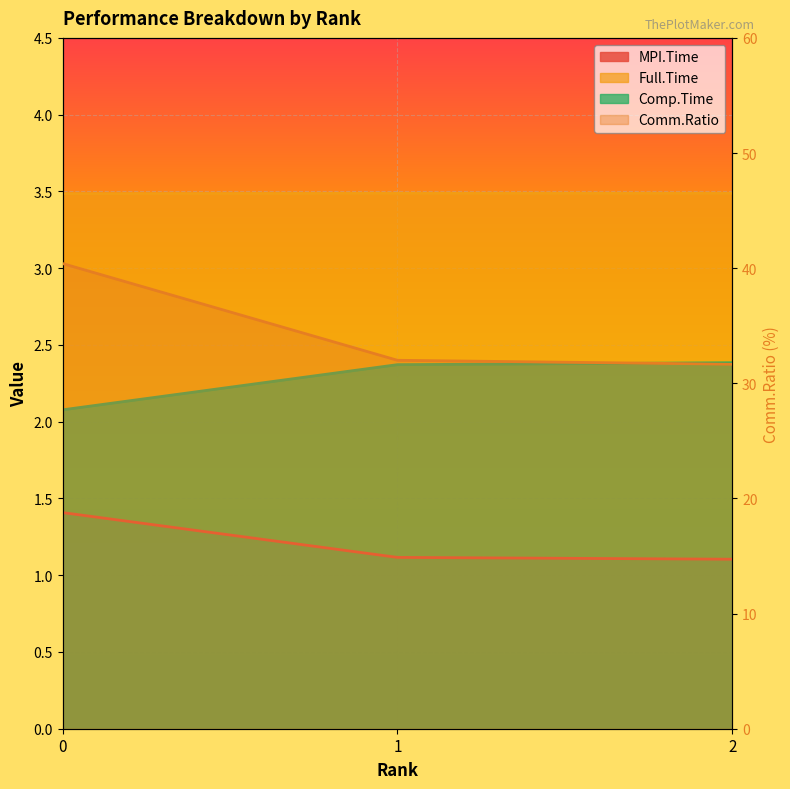

Reading right to left, list all the values displayed in this chart.

MPI.Time: 2=1.1	1=1.1	0=1.4
Full.Time: 2=3.5	1=3.5	0=3.5
Comp.Time: 2=2.4	1=2.4	0=2.1
Comm.Ratio: 2=31.7	1=32.0	0=40.4